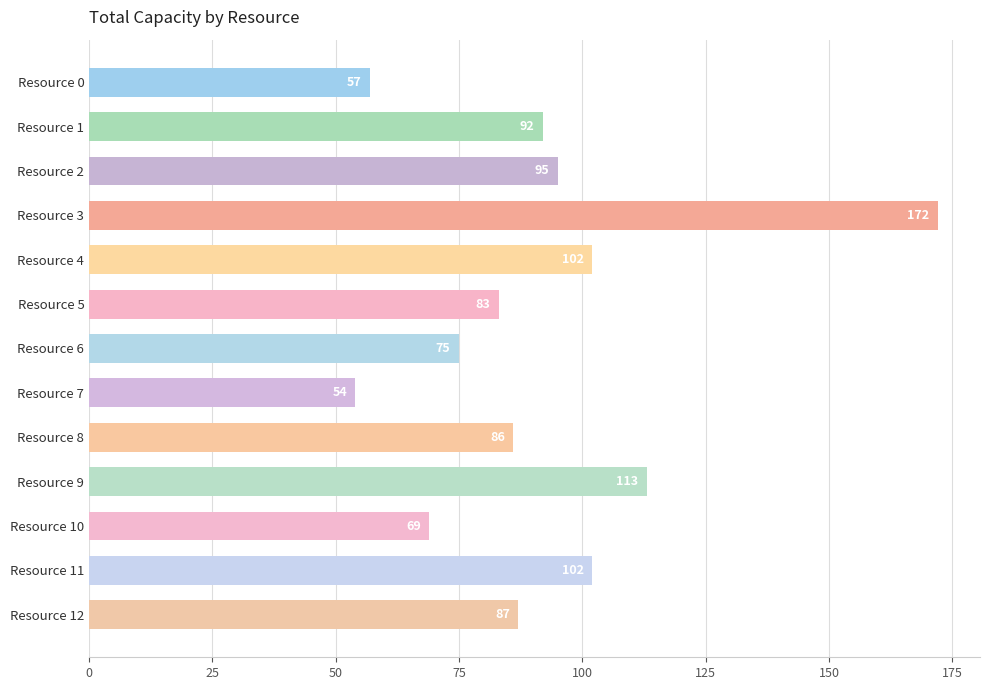

The chart shows a value of 57 at Resource 0. True or false?

True